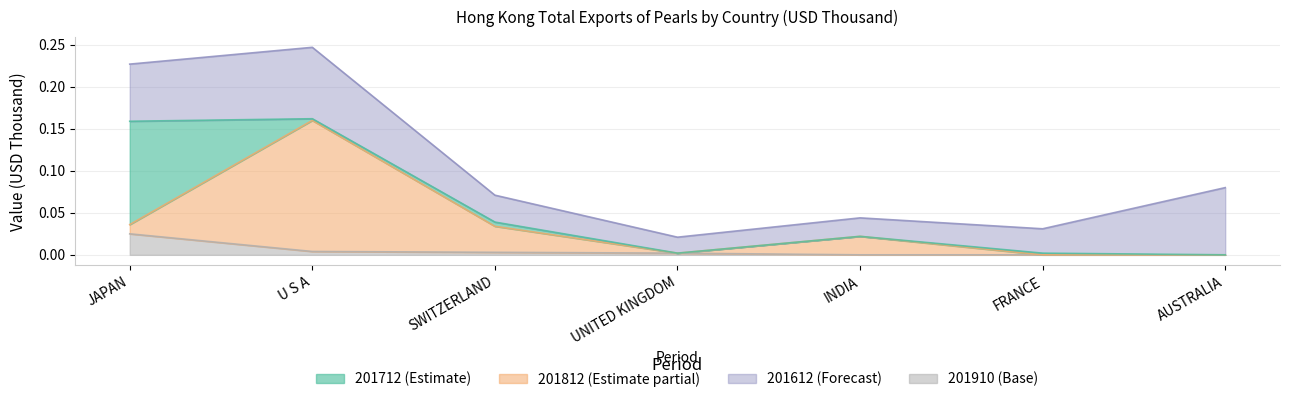

What position from the right is U S A?

6